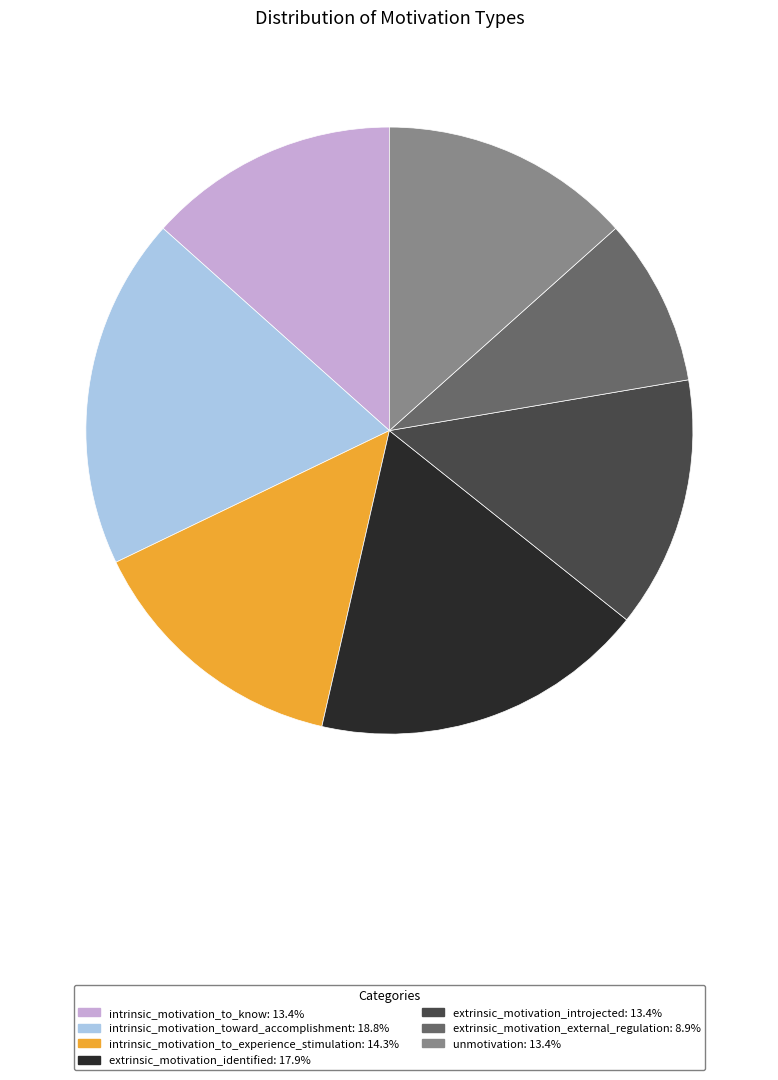

Which slice is the smallest?

extrinsic_motivation_external_regulation